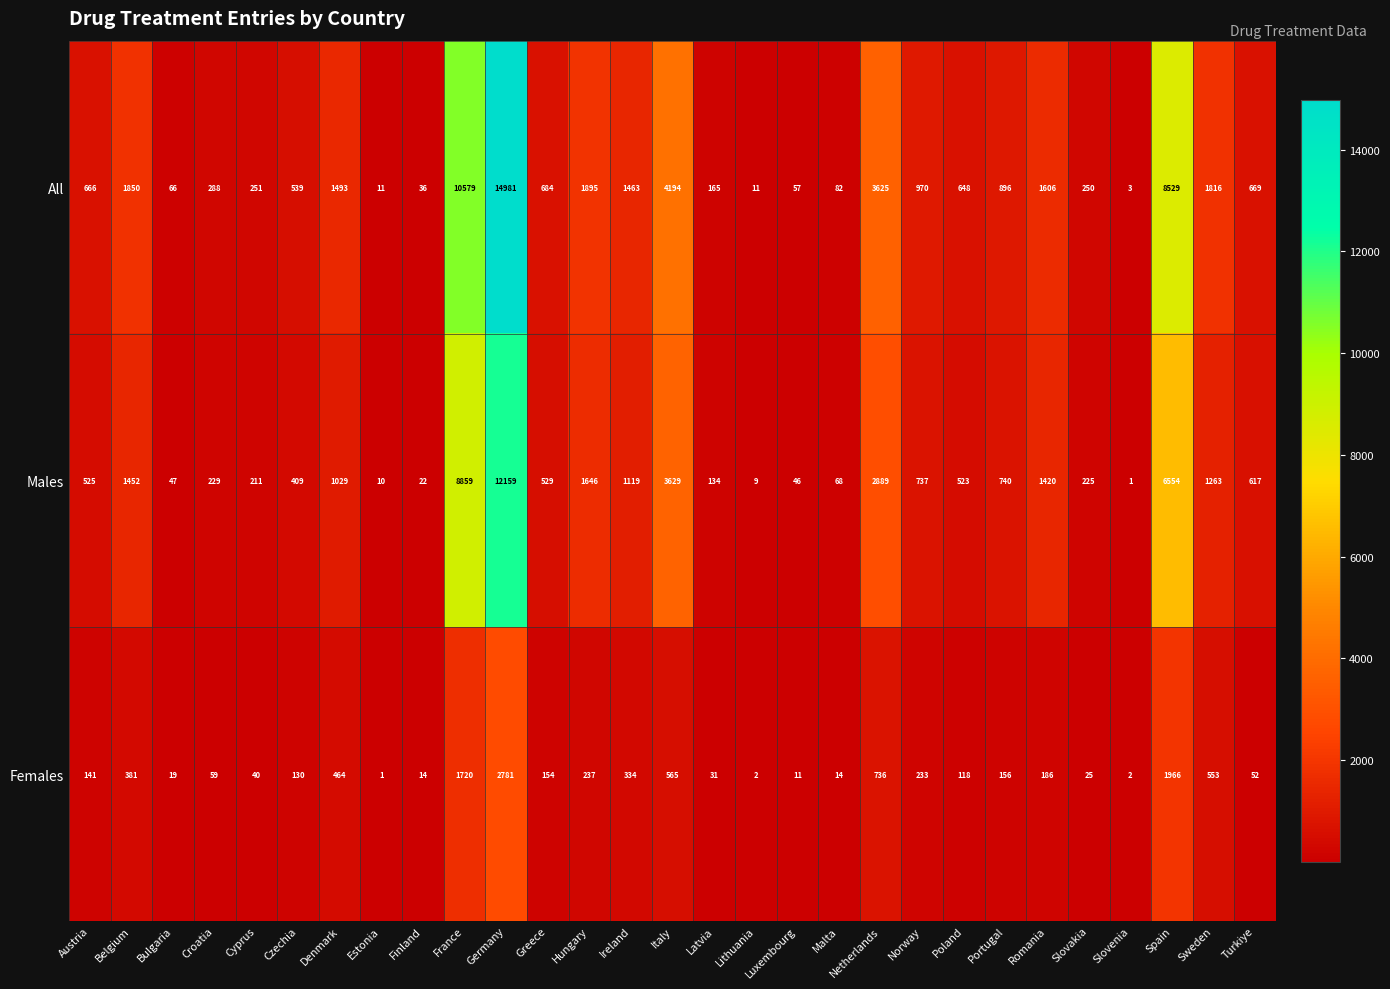

The value of Females at Greece is 154. True or false?

True